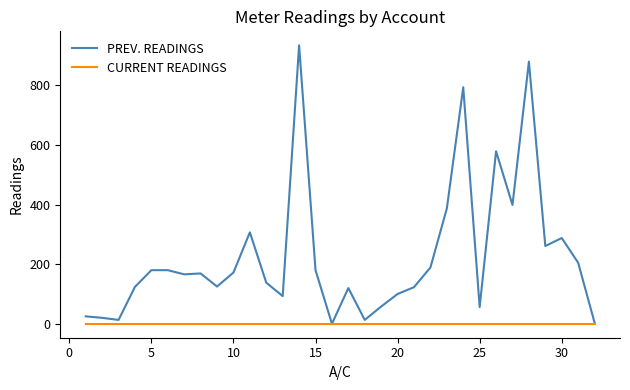

Which series has the widest spread of values?

PREV. READINGS